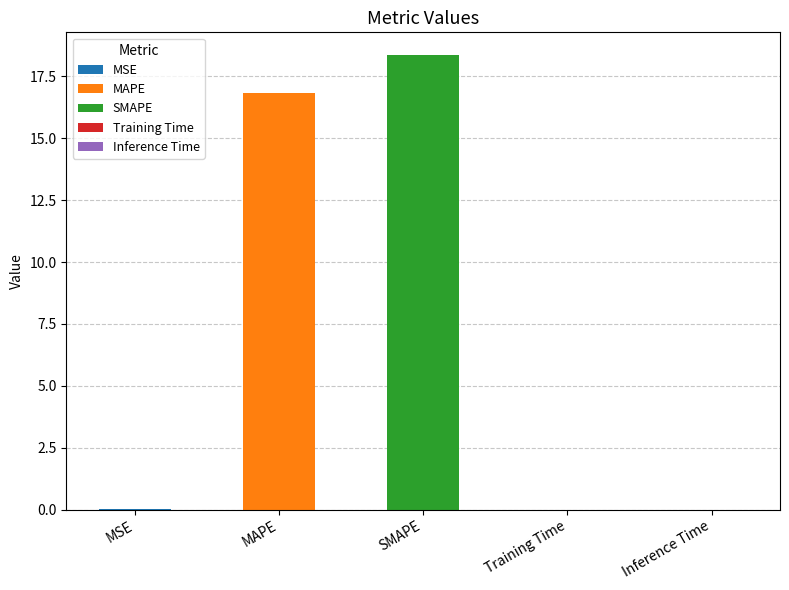

Rank the categories by value from lowest to highest.

Inference Time, Training Time, MSE, MAPE, SMAPE